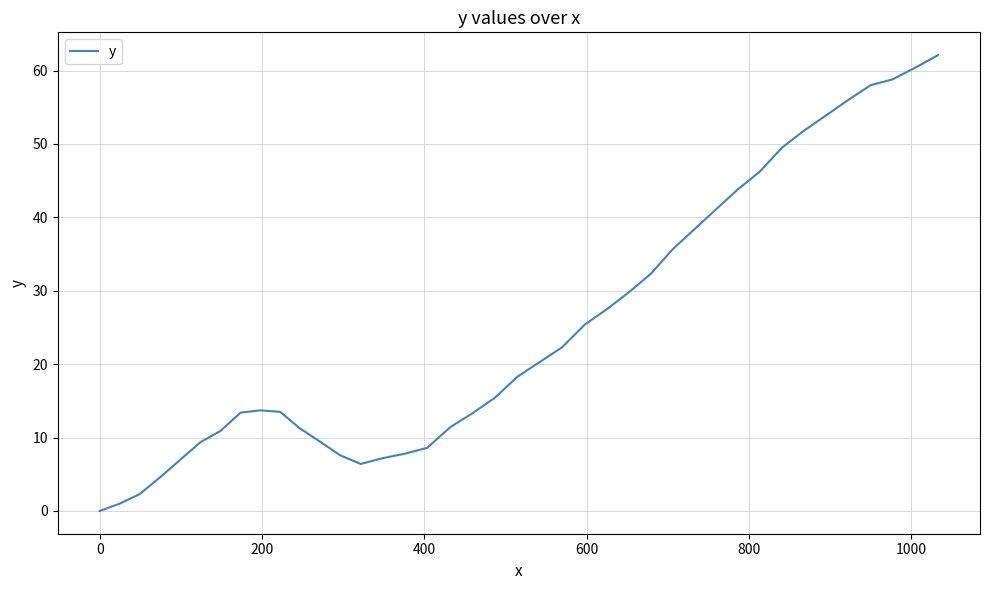

What is the maximum value shown in the chart?

62.1